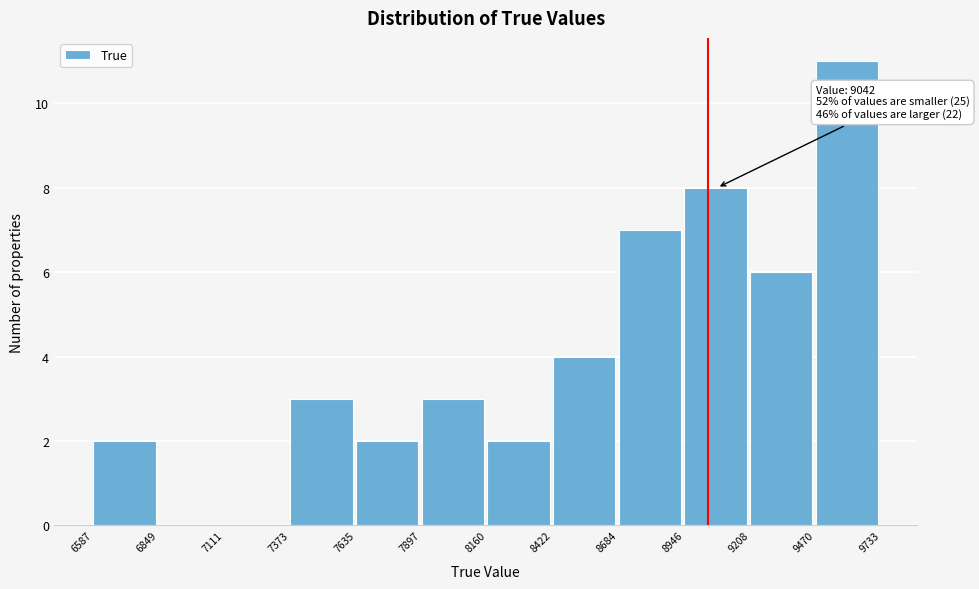

Over which range of the x-axis is the bar tallest?

9470 to 9733